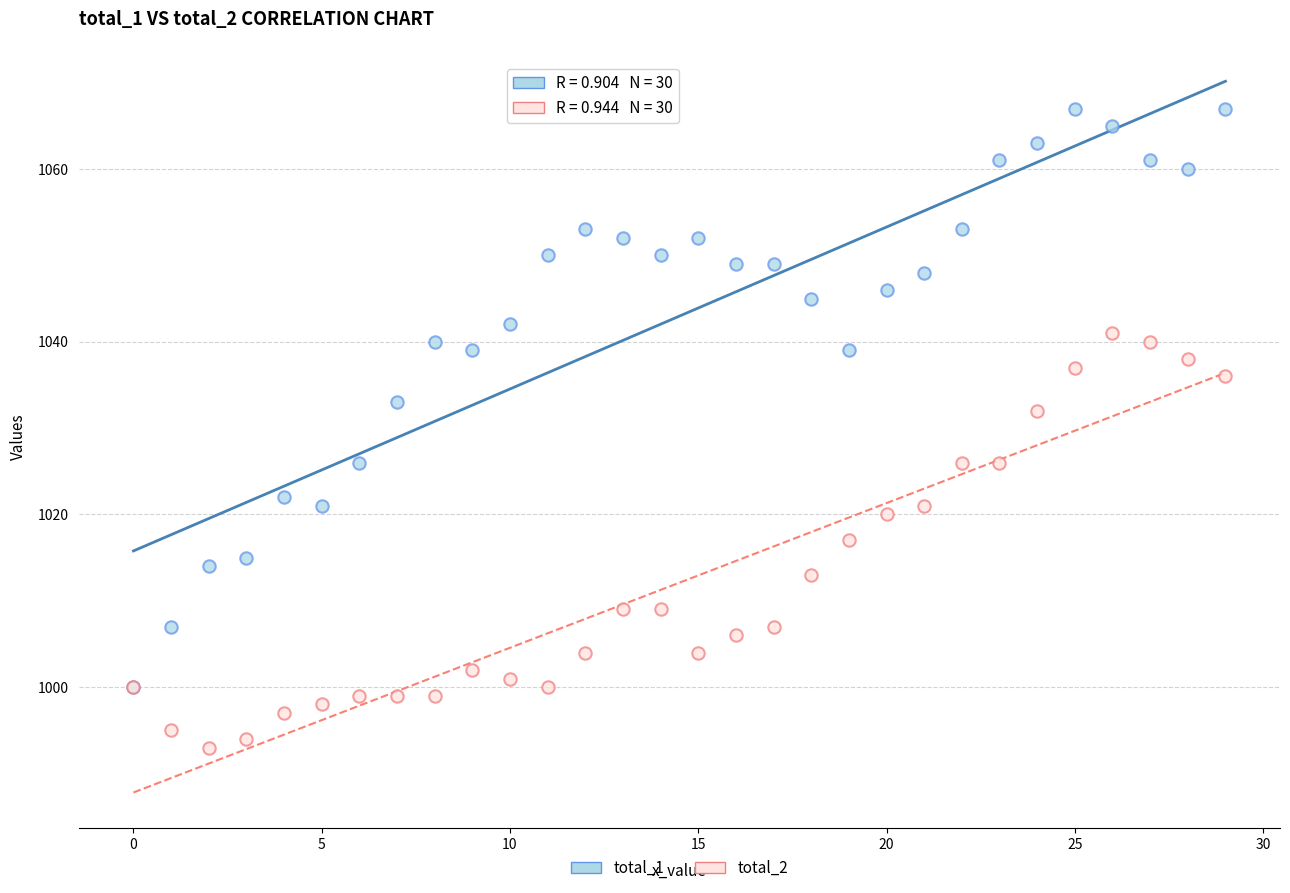

Which series reaches the maximum Y coordinate?

total_1